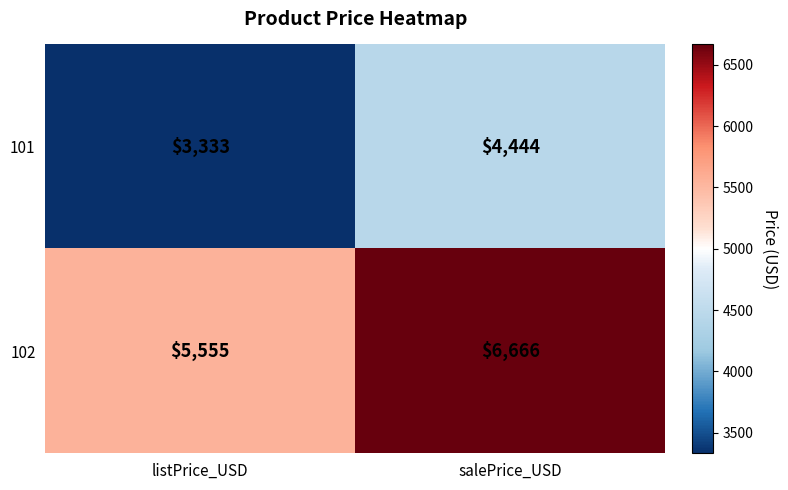

Is it true that 101 equals 5994 at salePrice_USD?

False